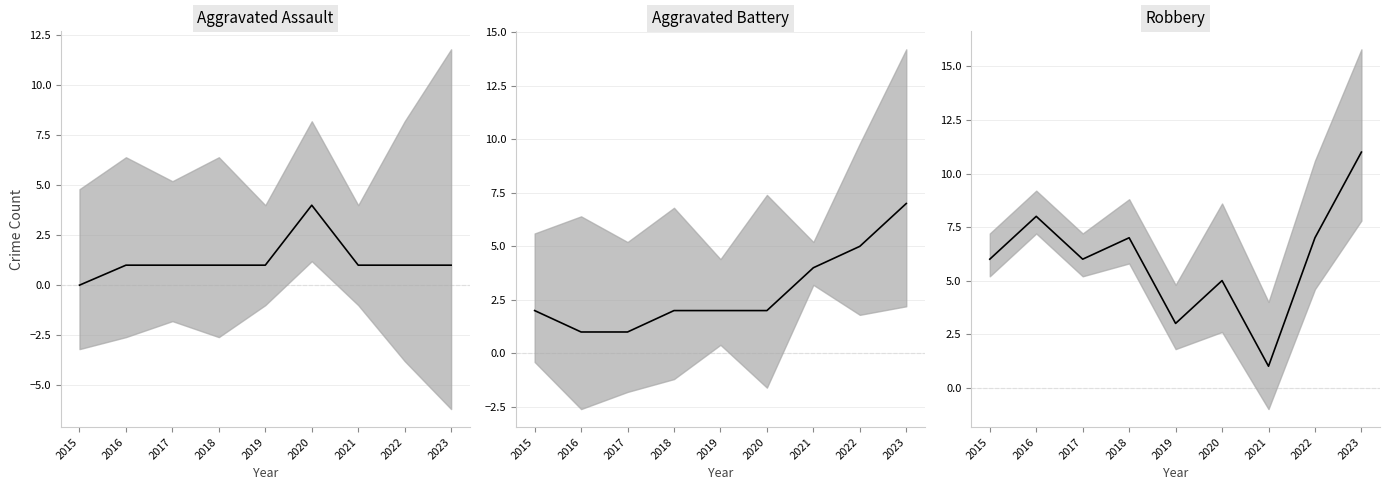

Is the value of Aggravated Battery at 2021 greater than the value of Aggravated Assault at 2022?

Yes